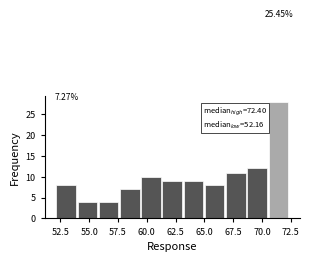

Around what value on the x-axis is the tallest bar? Give the approximate position of its centre, as read against the axis.

71.5